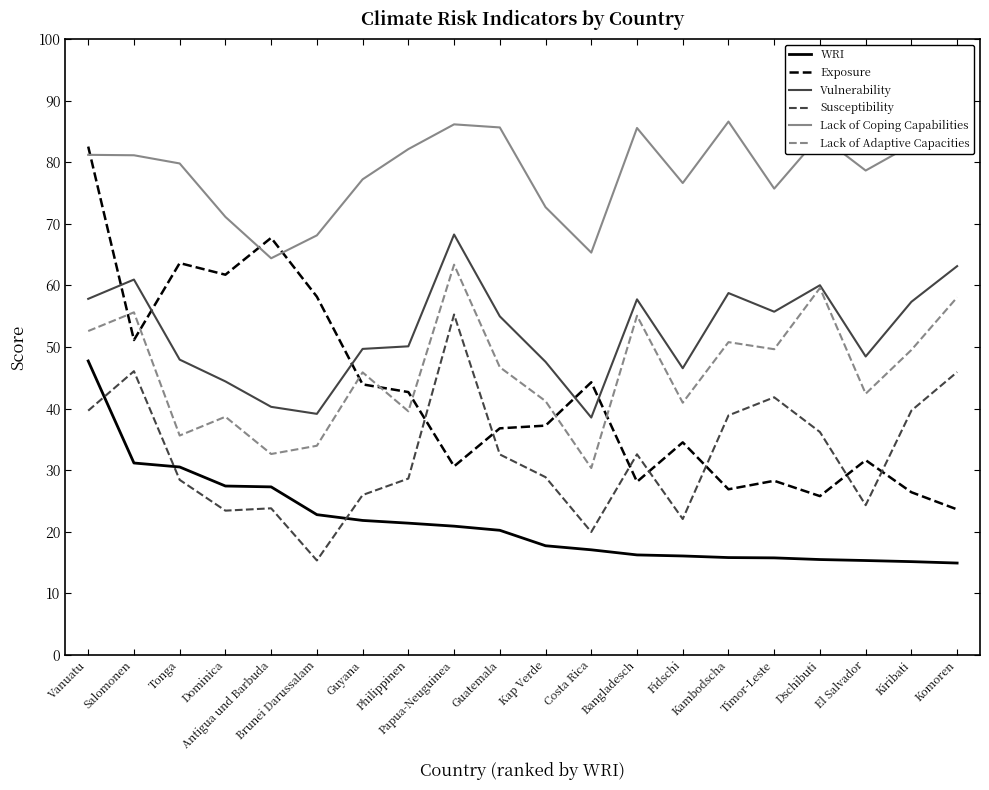

What is the sum of all WRI values?

430.7